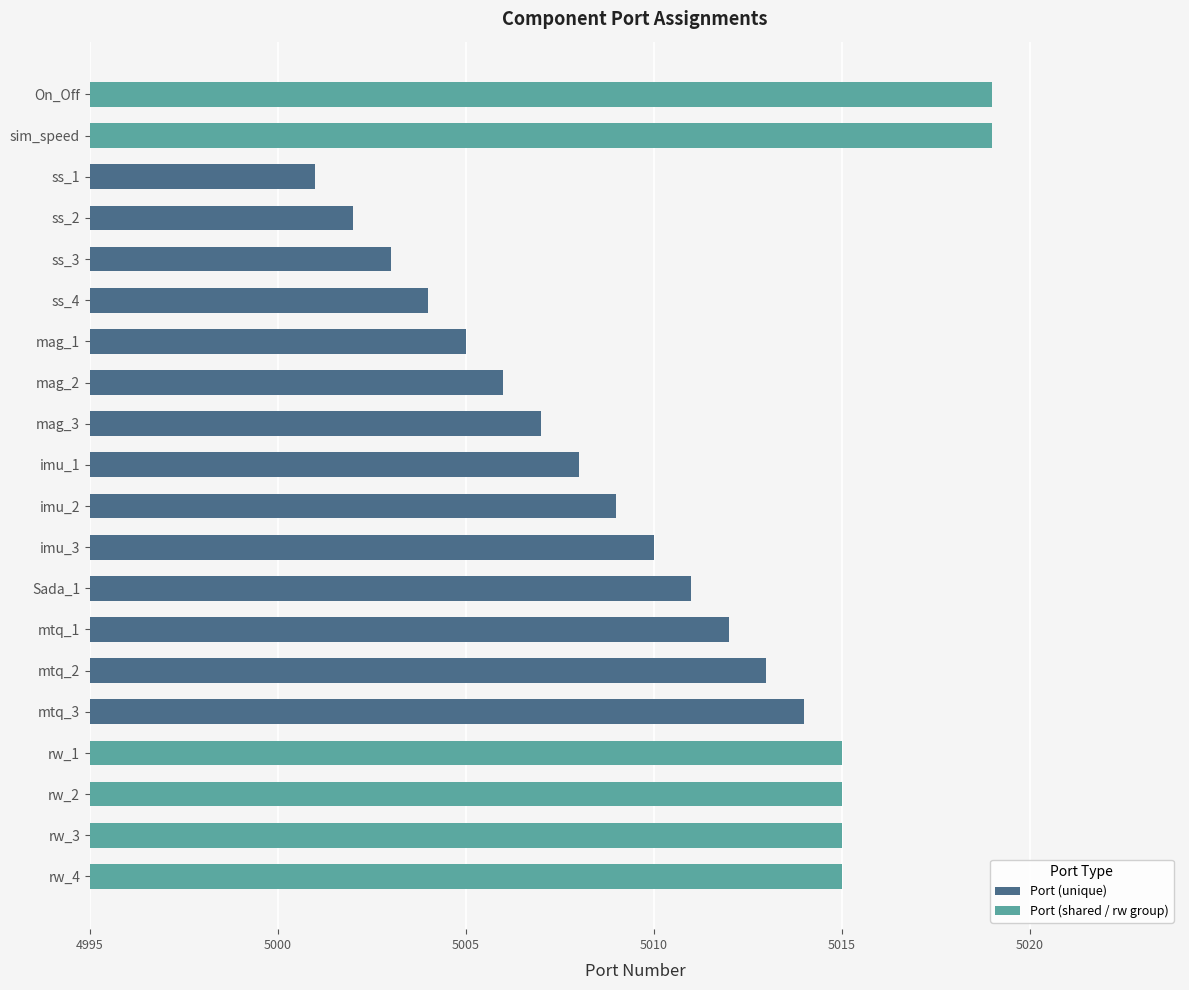

Reading top to bottom, extract all data points from this chart.

5019	5019	5001	5002	5003	5004	5005	5006	5007	5008	5009	5010	5011	5012	5013	5014	5015	5015	5015	5015